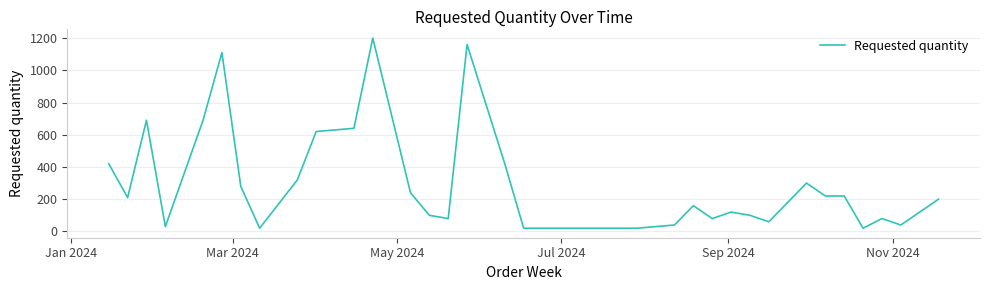

What is the greatest value displayed?

1200